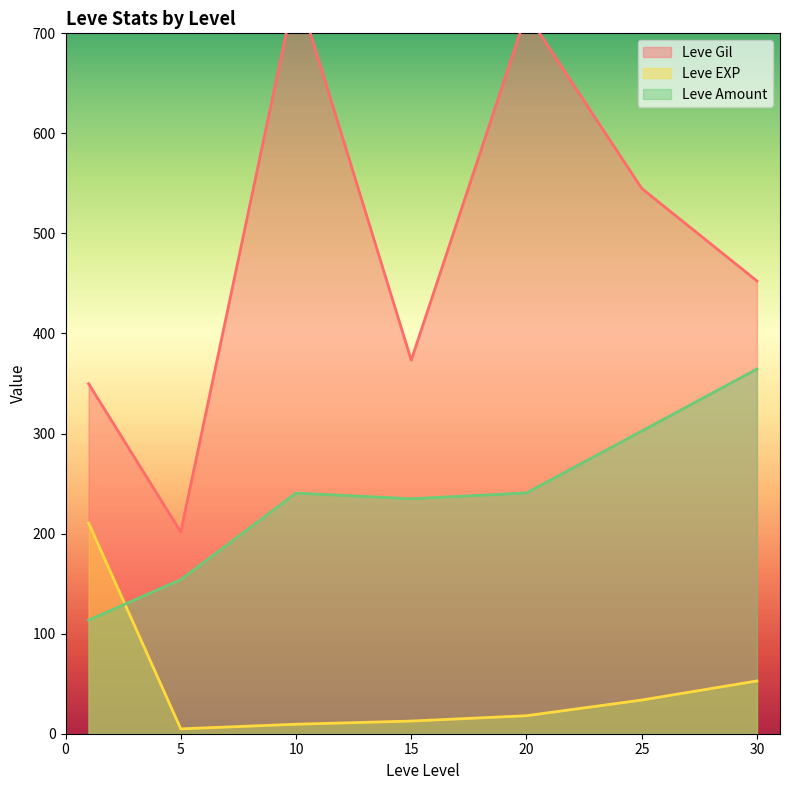

At which category is the sum across all series the highest?

10